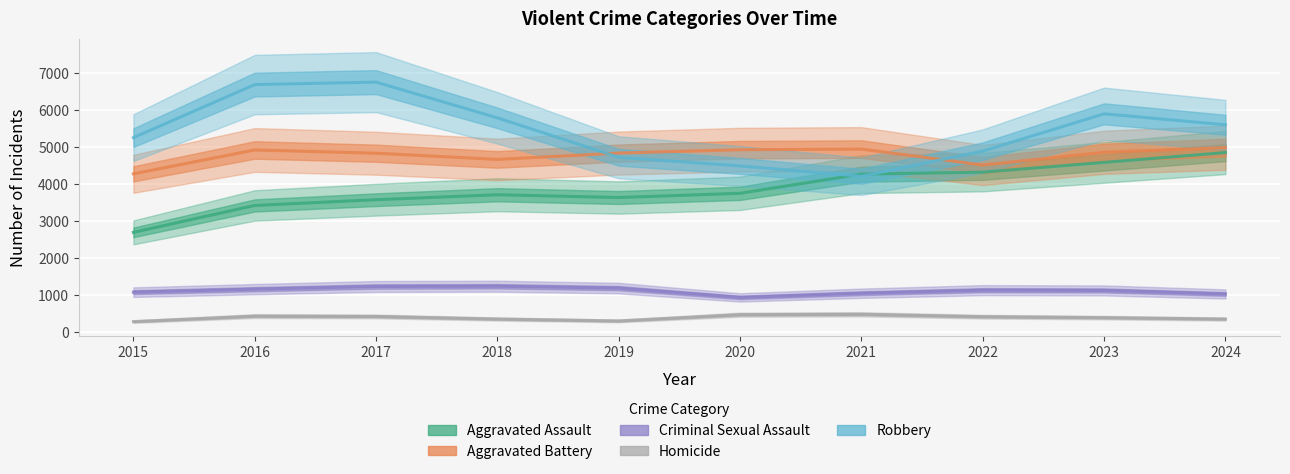

What is the difference between the Criminal Sexual Assault values at 2022 and 2021?

83